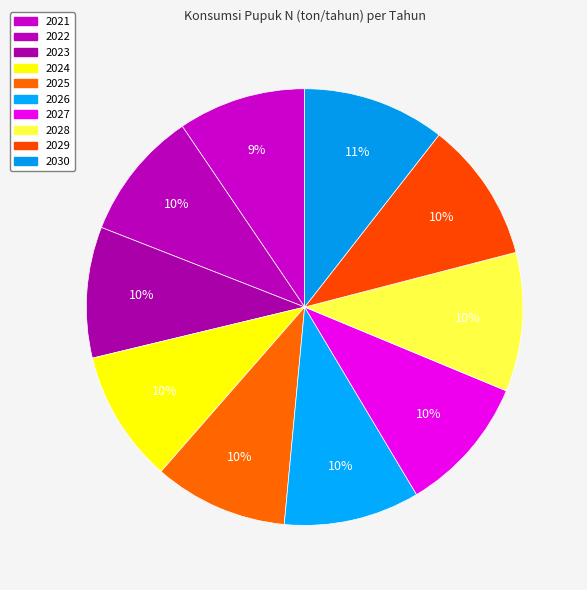

How many slices are in this pie chart?

10